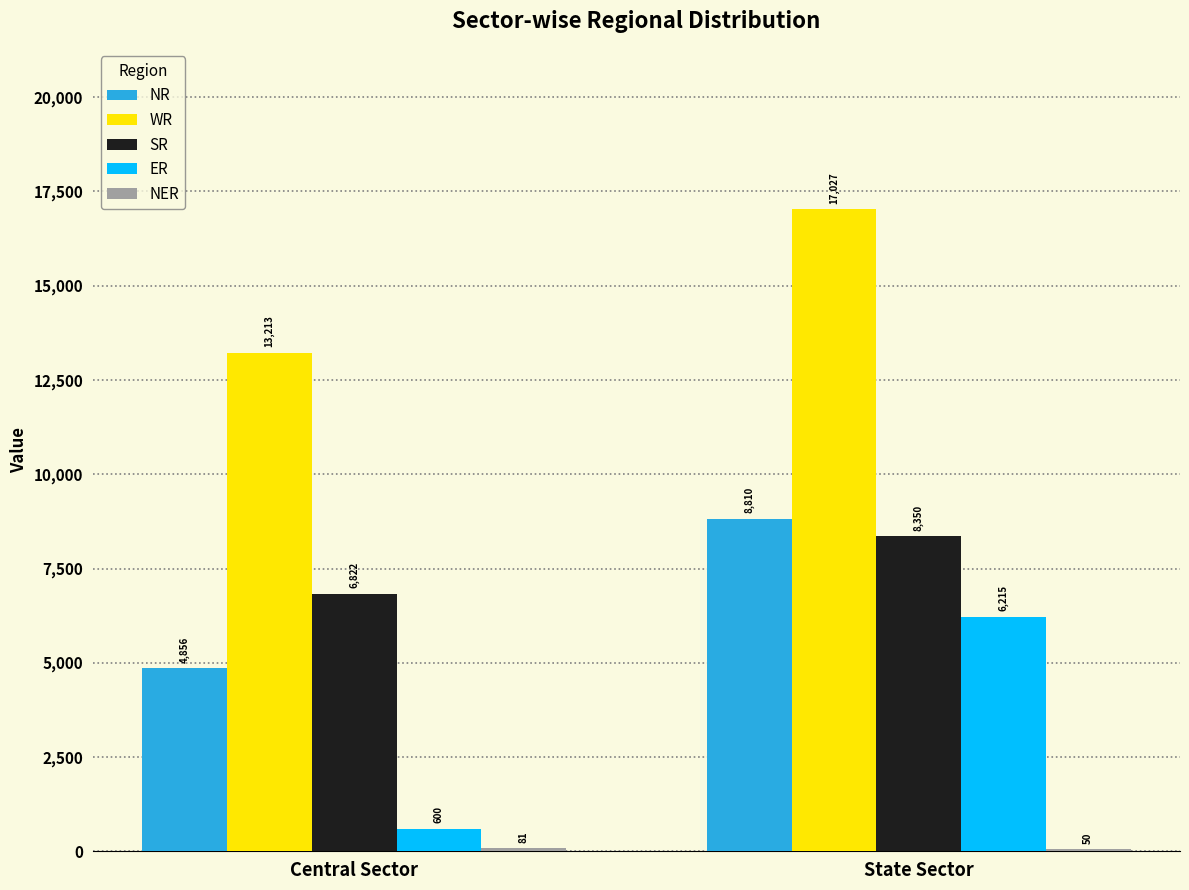

Is it true that NR equals 8014 at Central Sector?

False